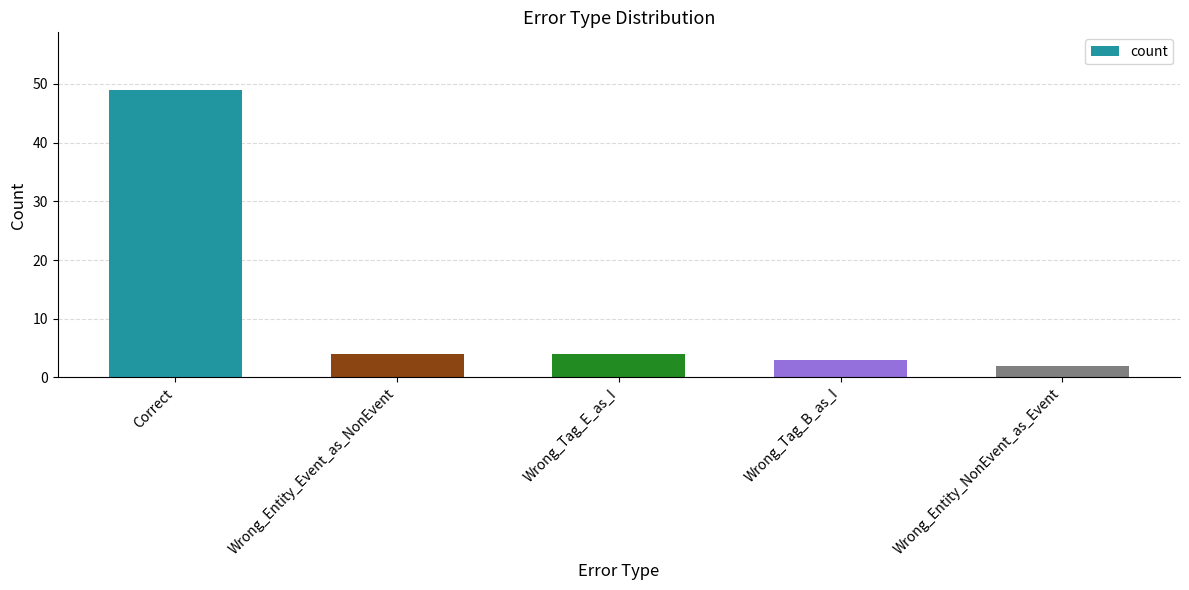

What is the sum of the values at Wrong_Entity_NonEvent_as_Event and Wrong_Tag_B_as_I?

5